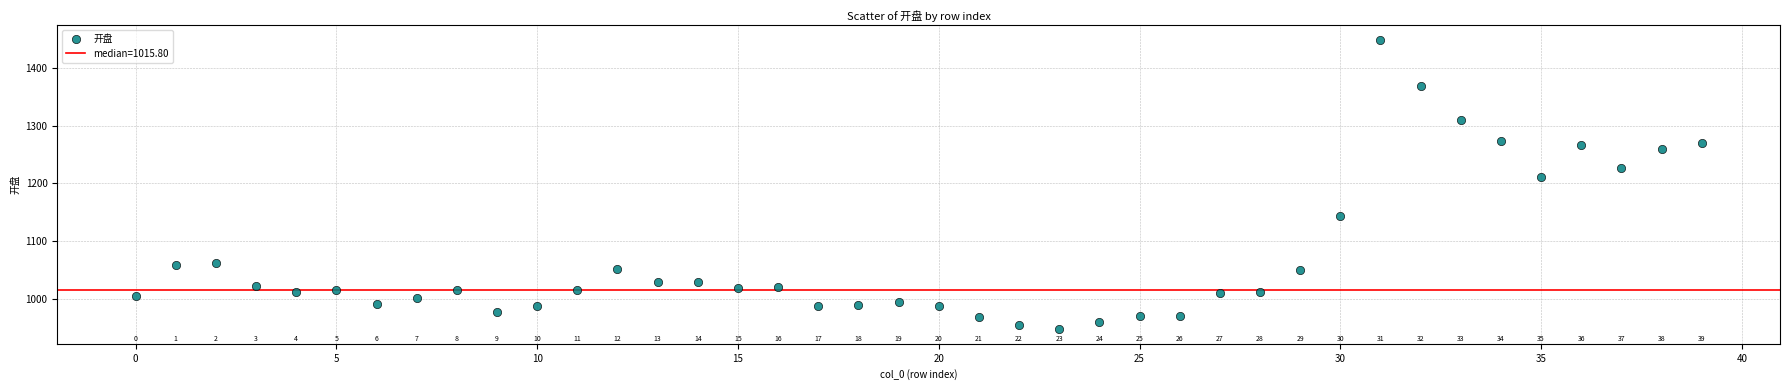

What Y value in the scatter plot is closest to 1198?

1210.3